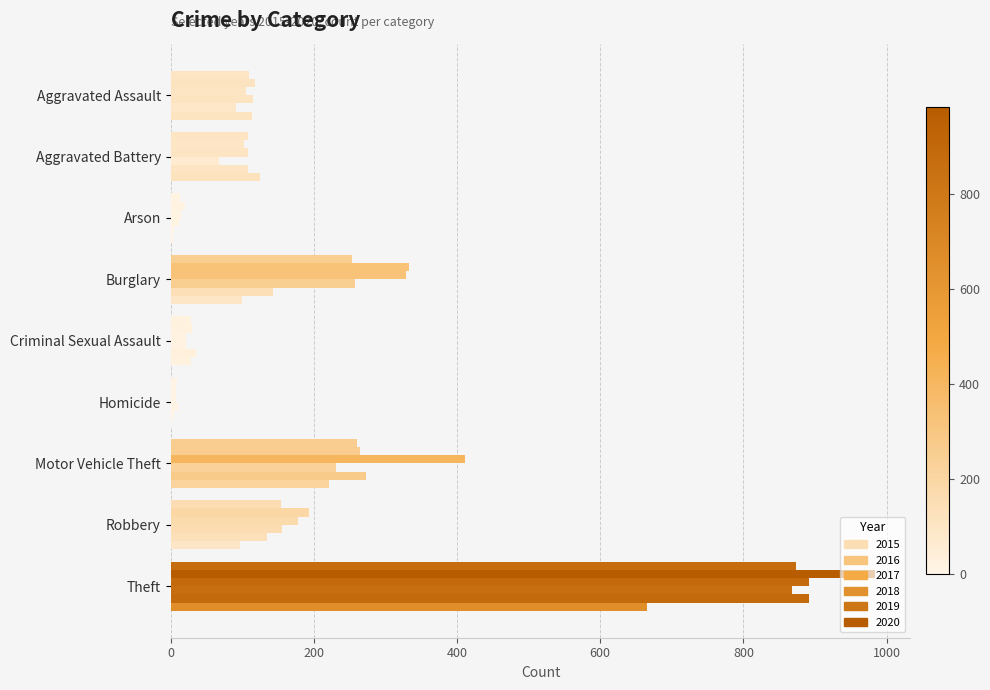

What is the difference between the highest and lowest values at Aggravated Assault?

26